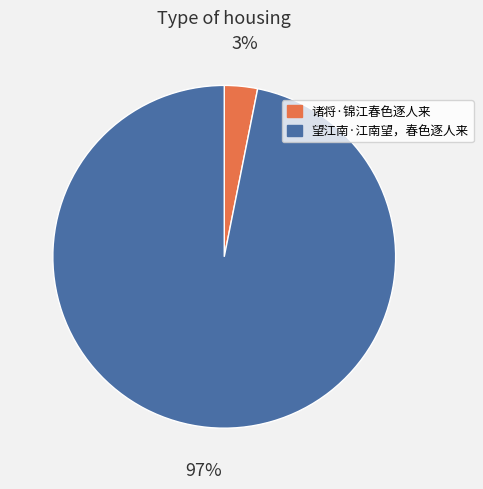

What percentage is the 诸将·锦江春色逐人来 slice, to the nearest percent?

3%